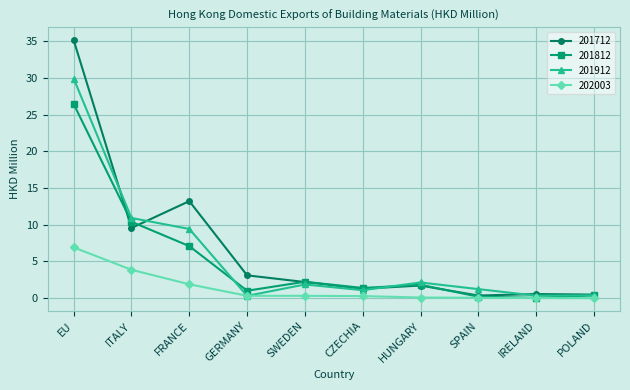

Where do 202003 and 201912 first cross each other?

FRANCE and GERMANY